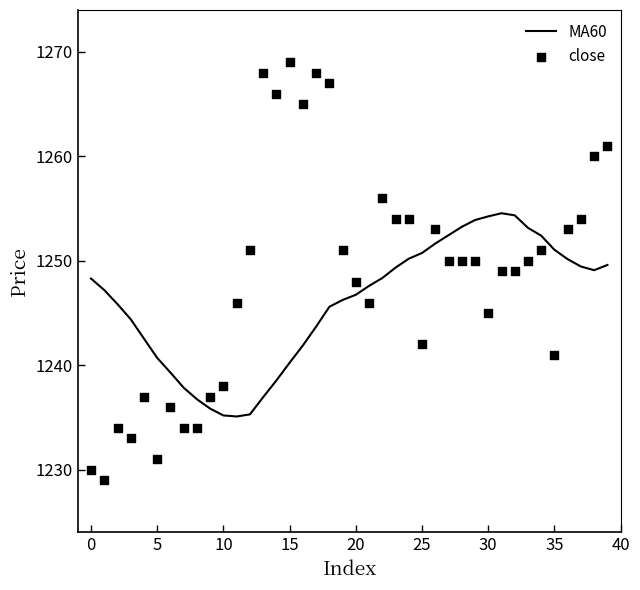

Which series contains the highest Y value?

close